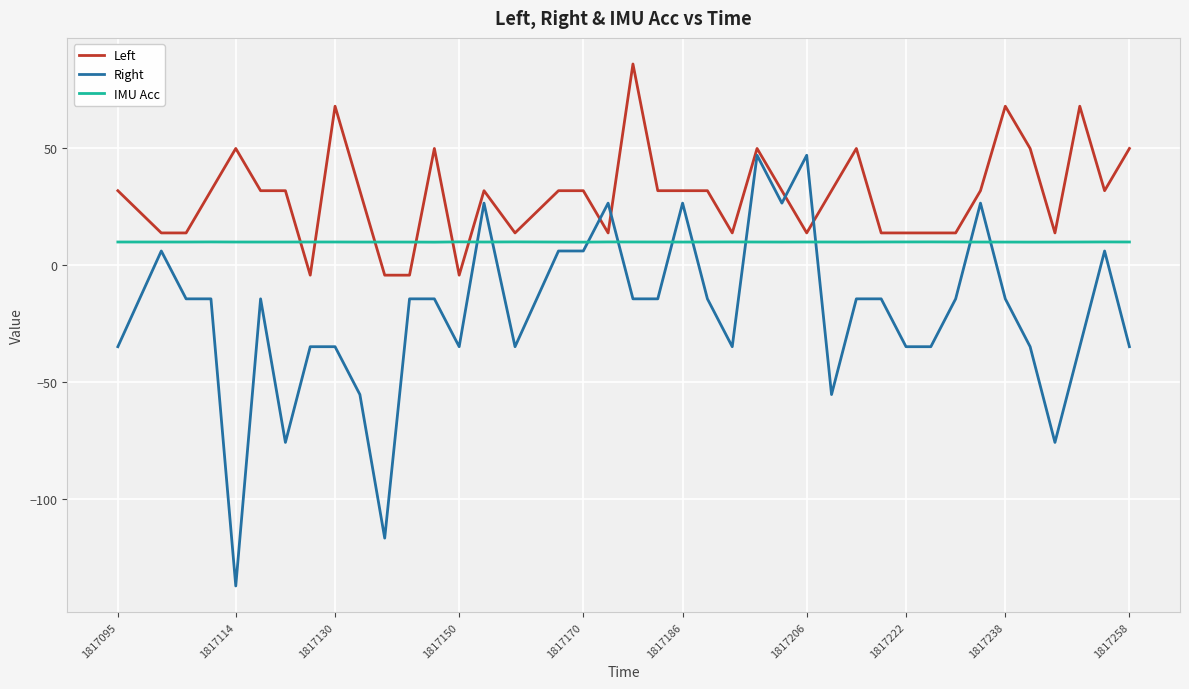

What are all the series names shown in the legend?

Left, Right, IMU Acc